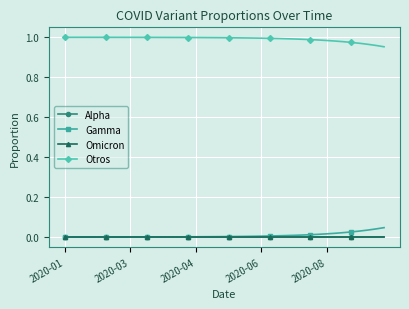

Which series has the largest total across all categories?

Otros